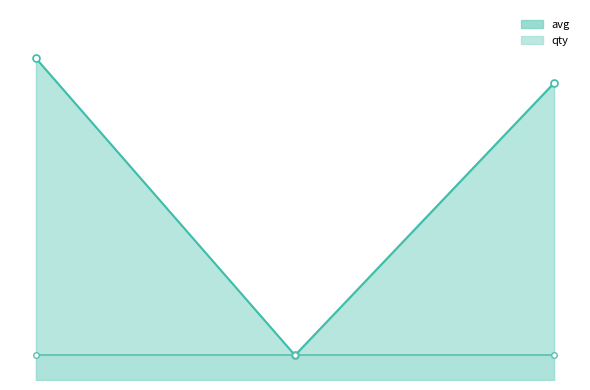

True or false: the data shows 21 at 1582377600.

False